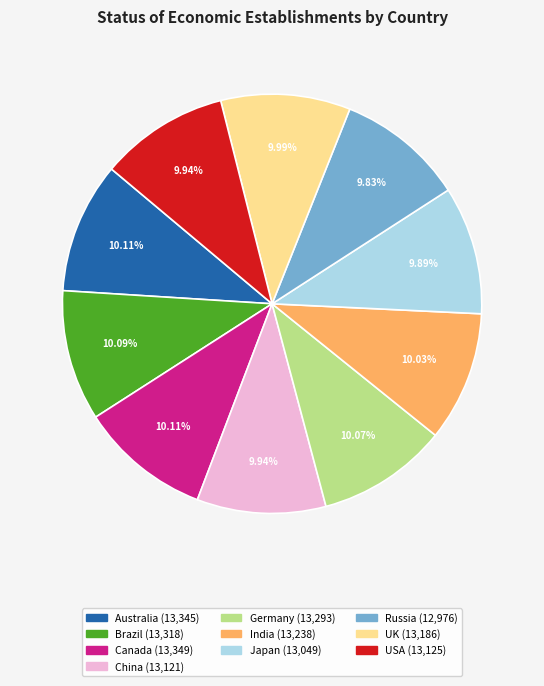

Do Russia and USA together represent more than half of the pie?

No